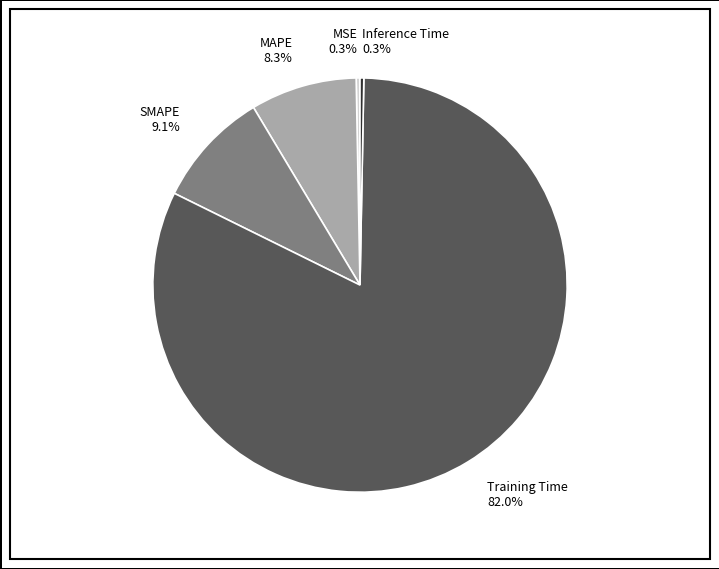

Which category has the biggest portion of the pie?

Training Time